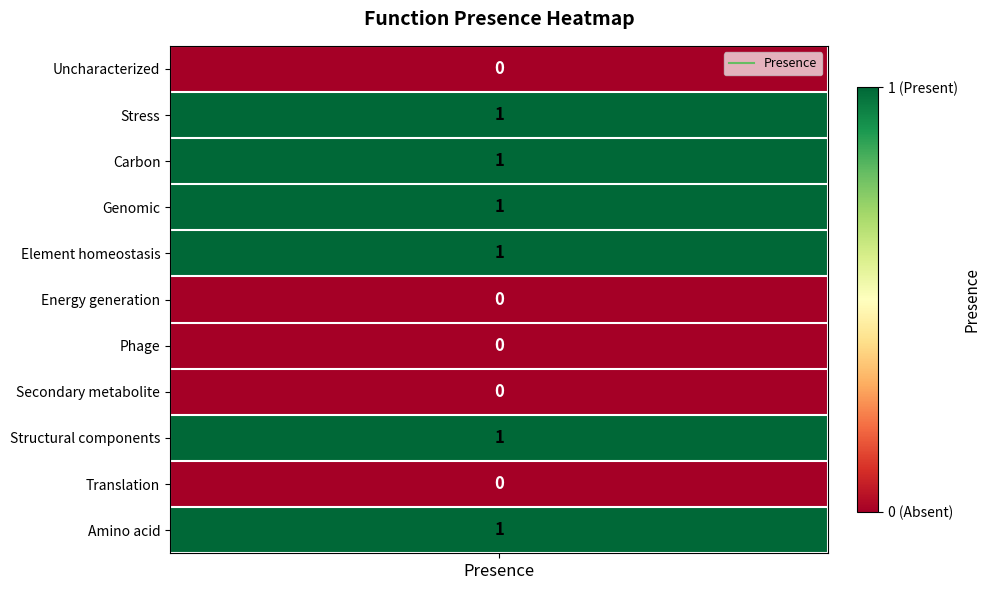

Reading right to left, transcribe all the data shown in this chart.

1	0	1	0	0	0	1	1	1	1	0